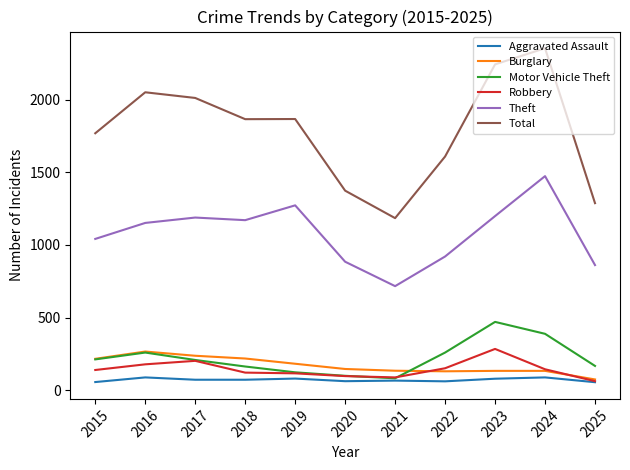

True or false: Robbery and Total cross at least once.

False